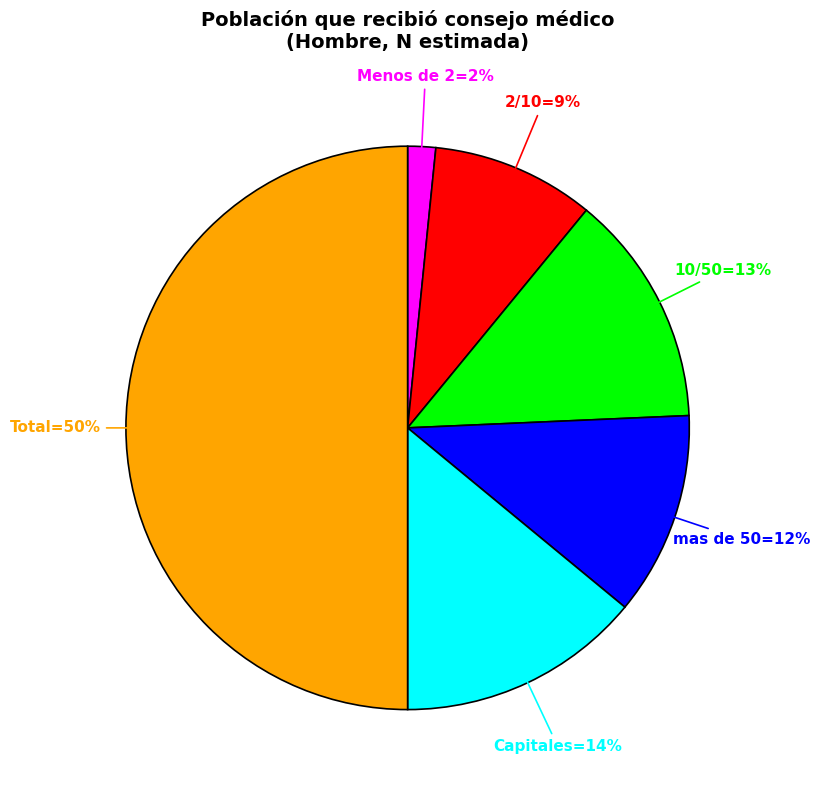

To the nearest percent, what is the difference between the largest and smallest slice percentages?

48%